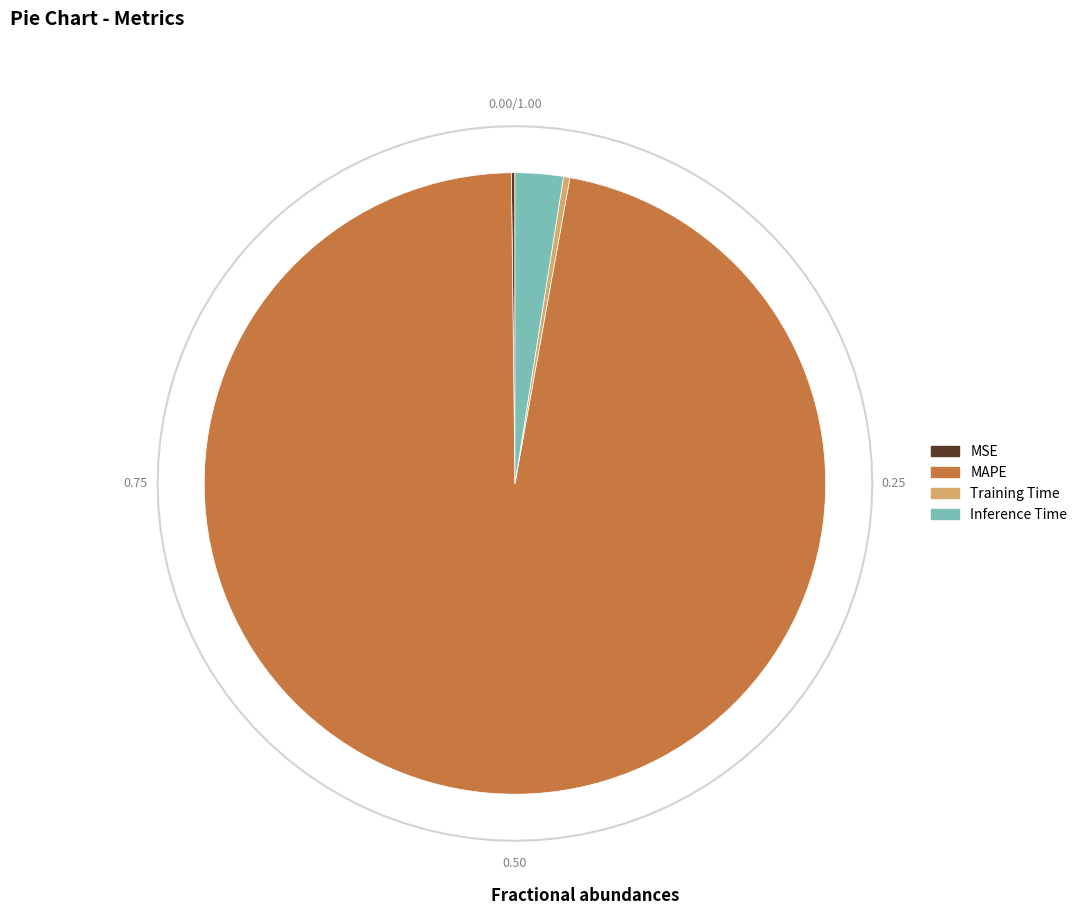

What is the smallest slice in the pie chart?

MSE